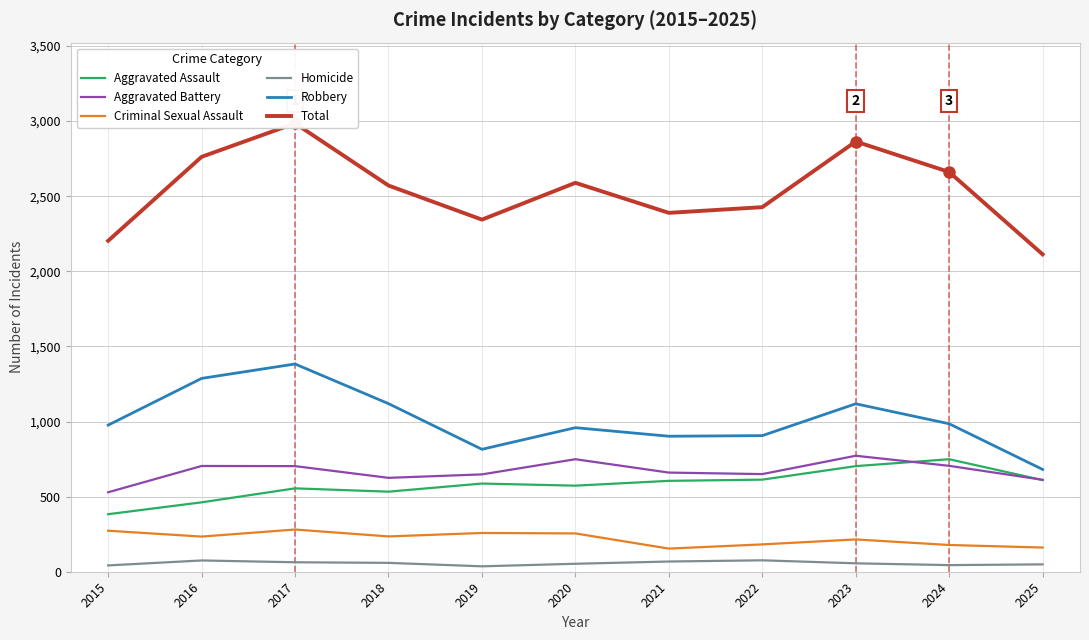

Where is Criminal Sexual Assault nearest to the value 217?

2023